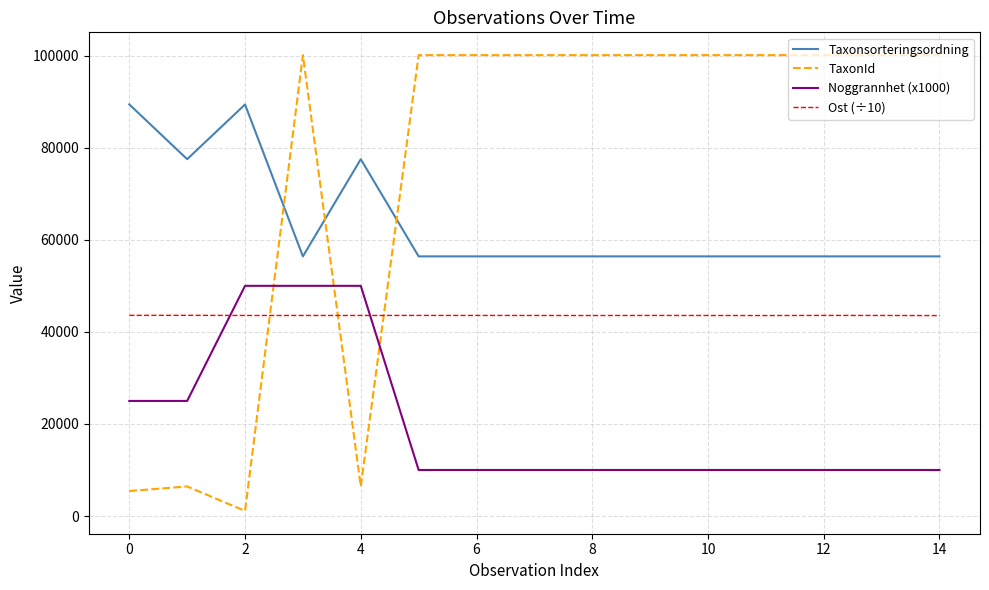

Rank the series by their maximum value, from highest to lowest.

TaxonId, Taxonsorteringsordning, Noggrannhet (x1000), Ost (÷10)